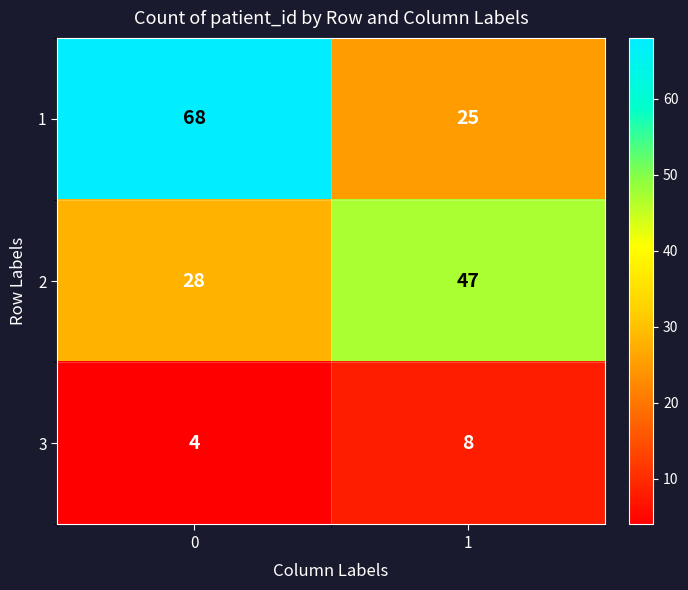

What value does the 3 series have at 1?

8